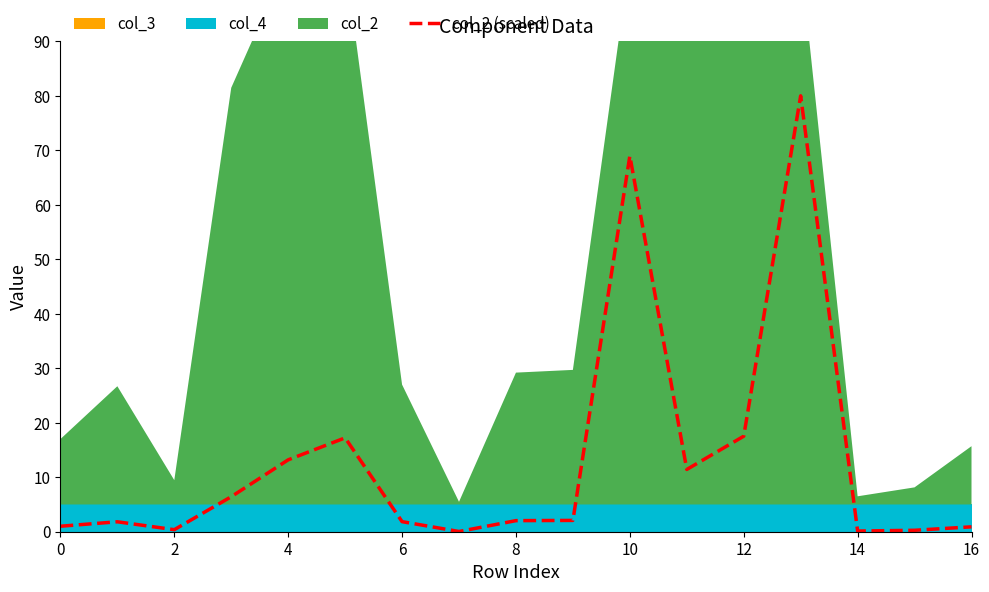

How many interior local peaks (higher than both neighbors) does the data have?

4